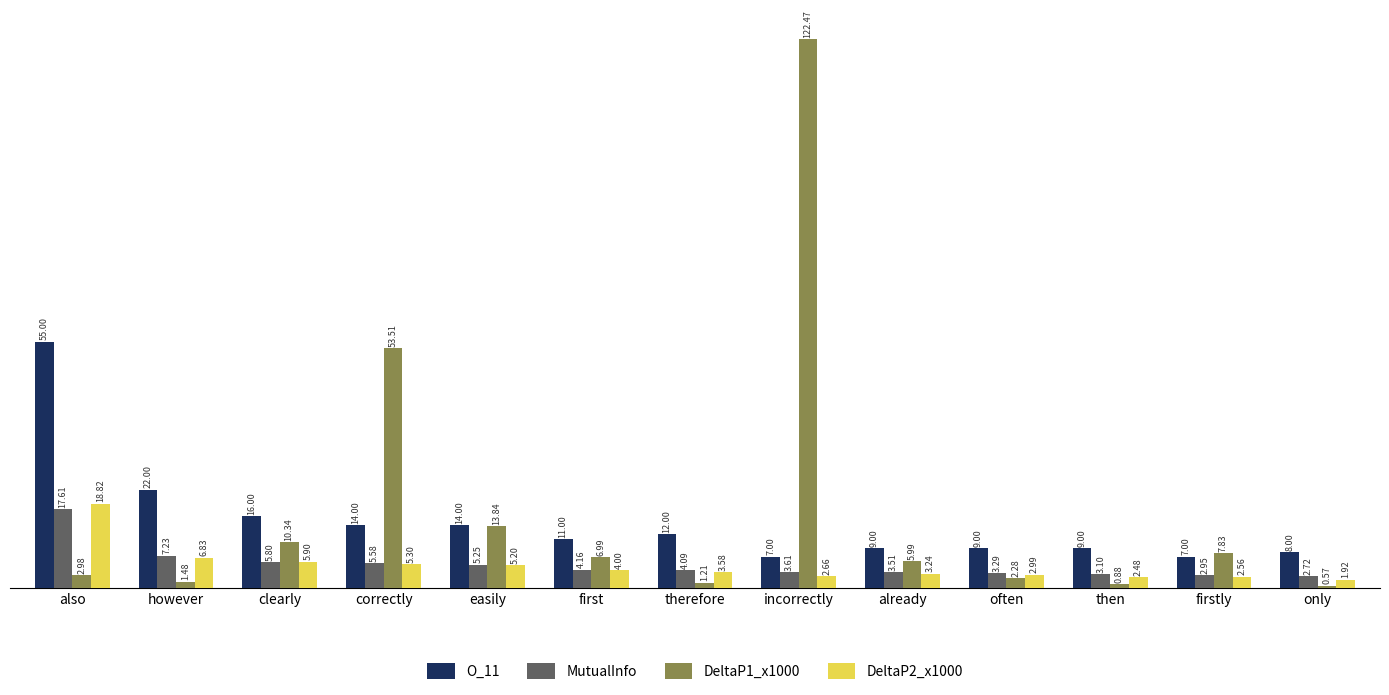

Is the value of MutualInfo at often greater than the value of DeltaP1_x1000 at easily?

No